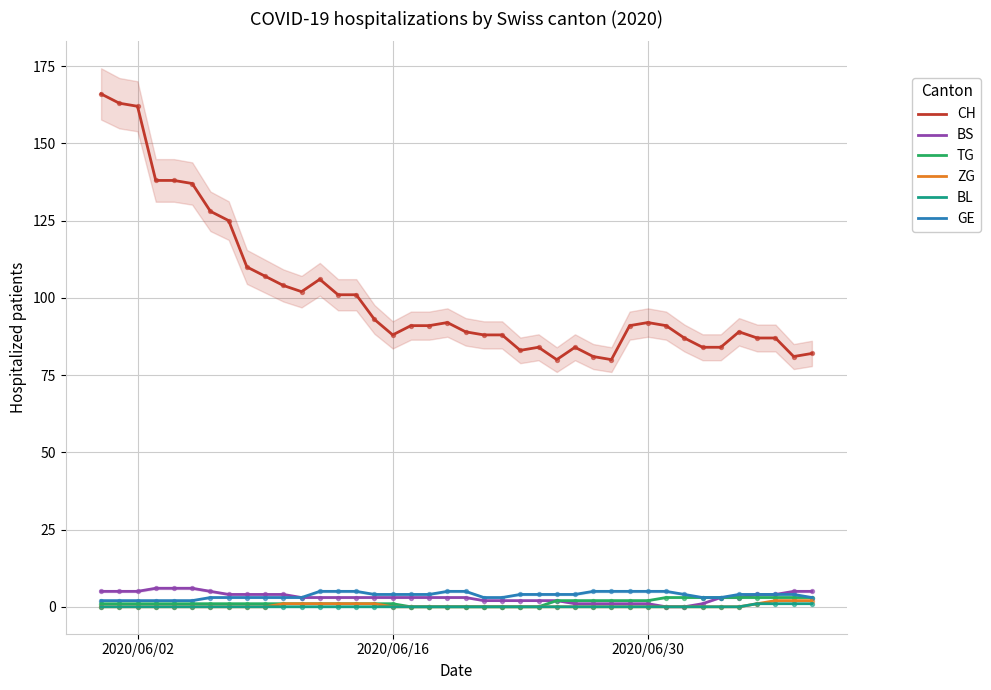

At how many categories does at least one series exceed 7?

40